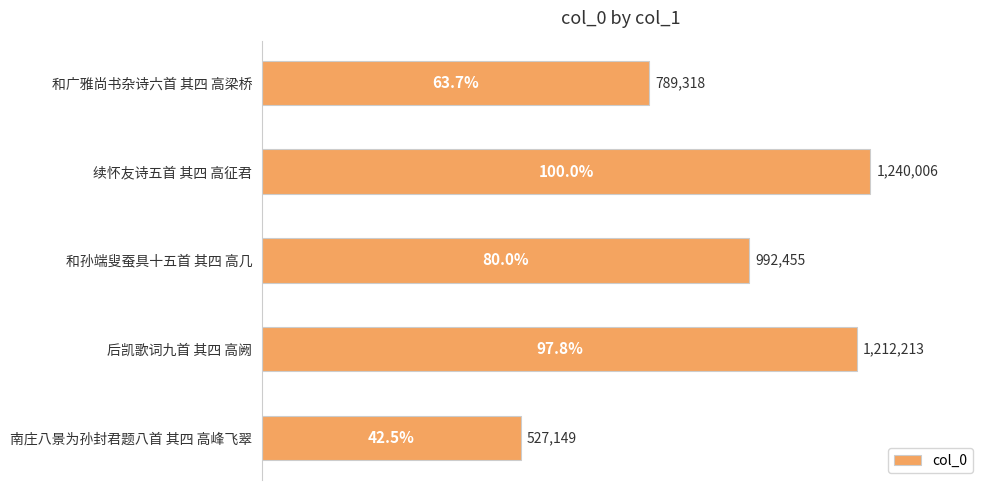

Are the bars horizontal?

Yes